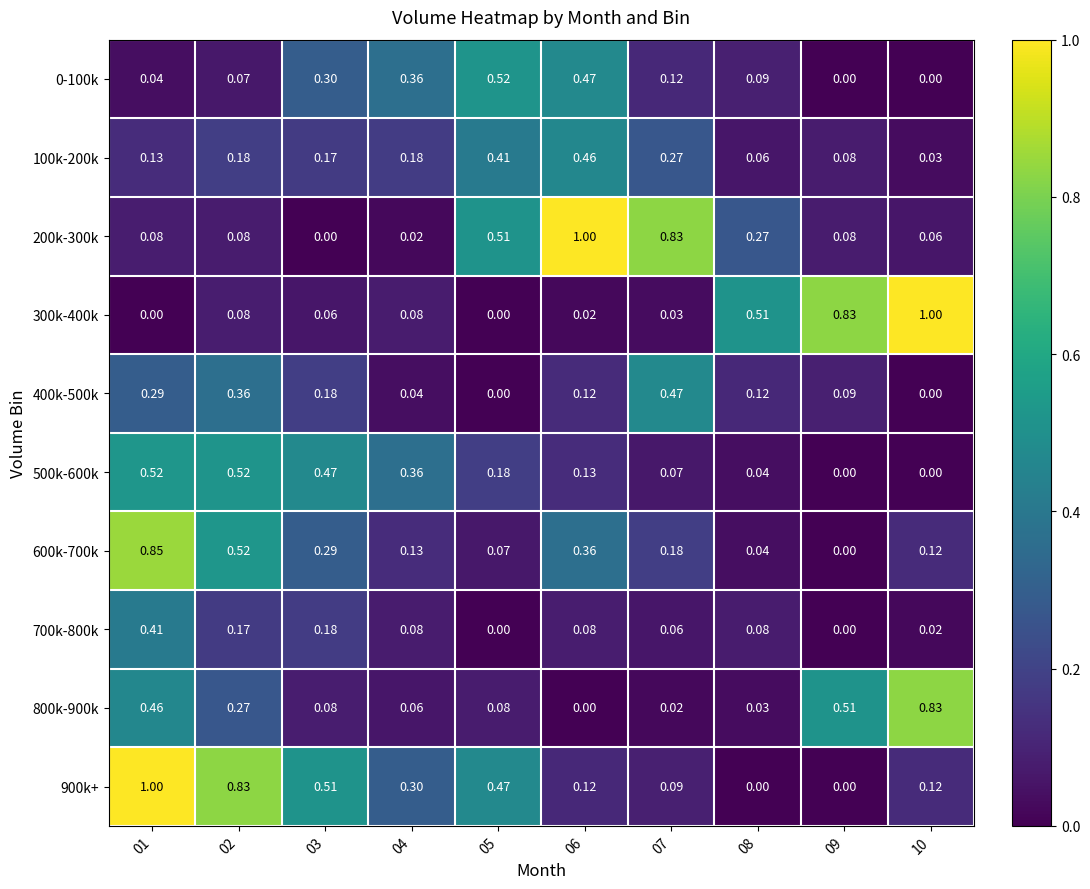

Is the value of 100k-200k at 04 greater than the value of 700k-800k at 01?

No